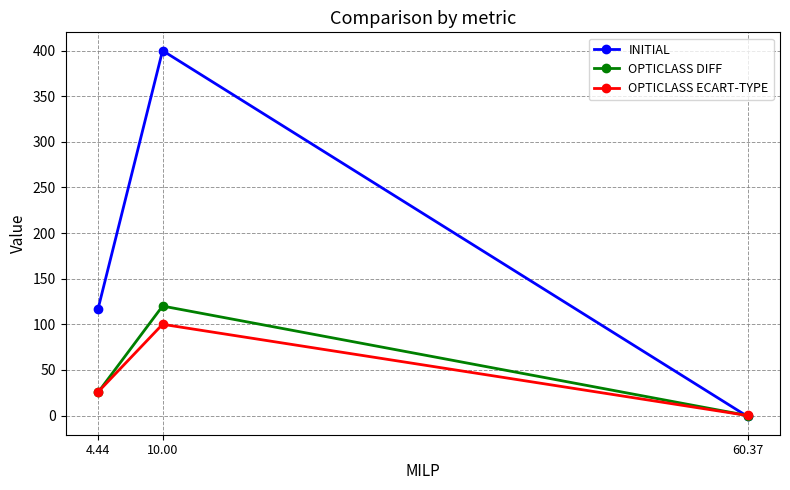

What are all the series names shown in the legend?

INITIAL, OPTICLASS DIFF, OPTICLASS ECART-TYPE